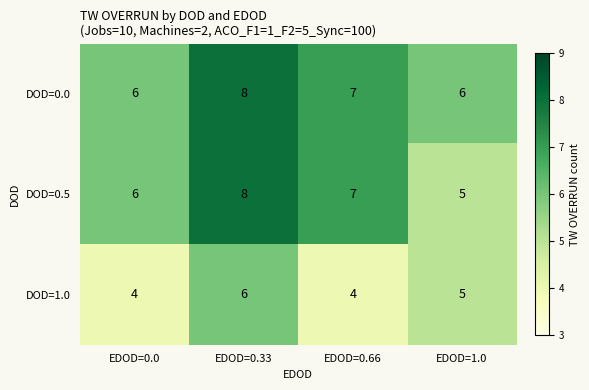

Where does the DOD=1.0 series first go above 5?

EDOD=0.33